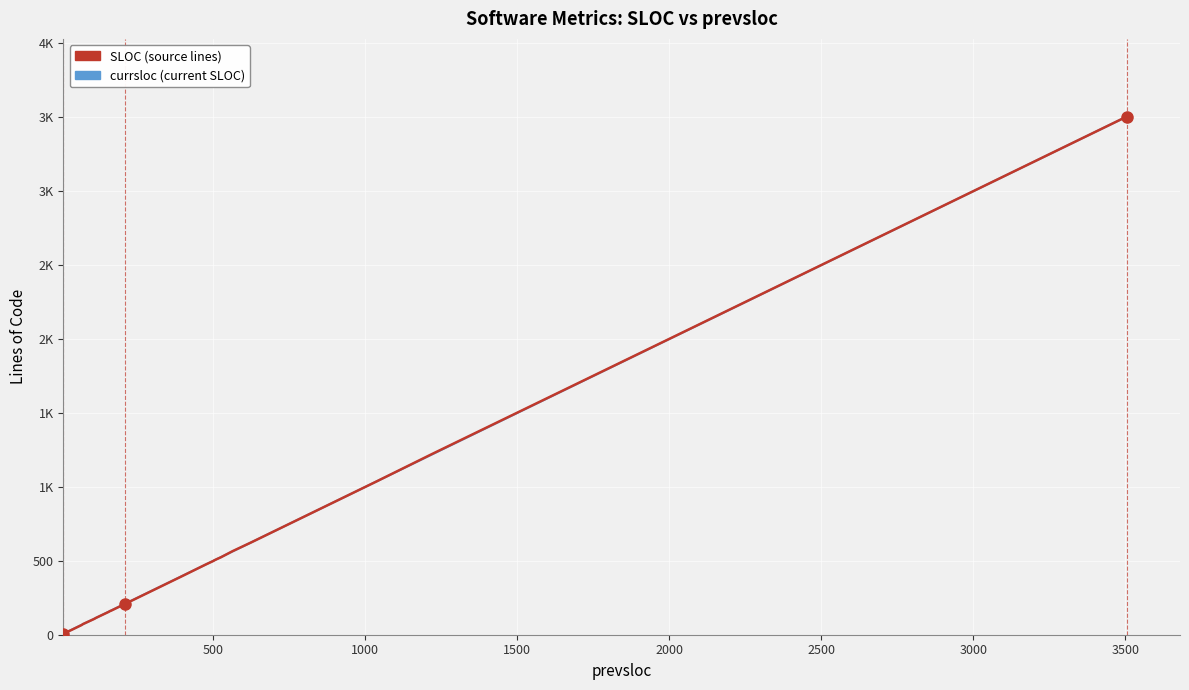

Which series has the largest total across all categories?

currsloc